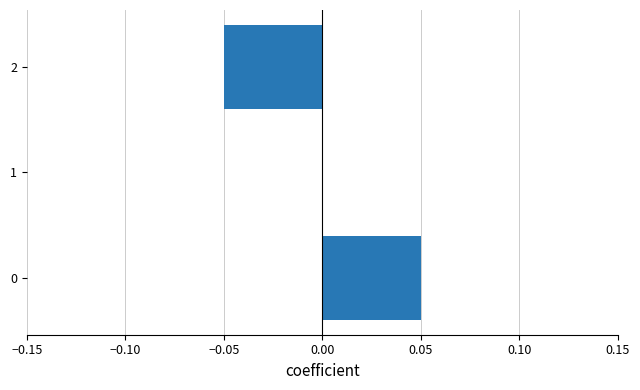

Is it true that the value at 1 is 0.1?

False